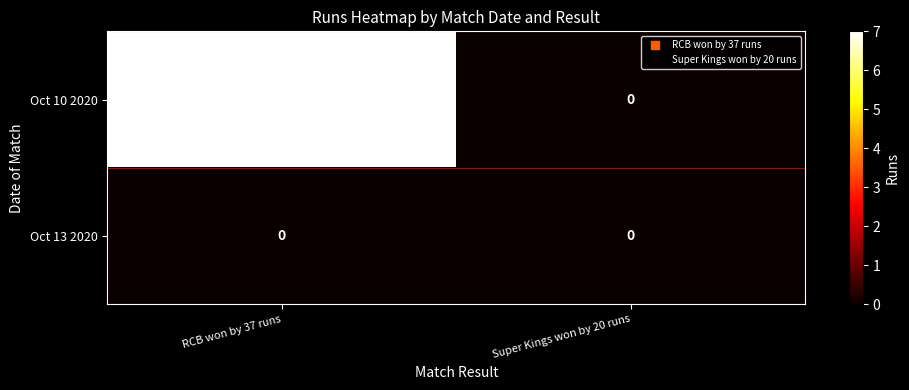

Between RCB won by 37 runs and Super Kings won by 20 runs, which series saw the biggest shift?

Oct 10 2020